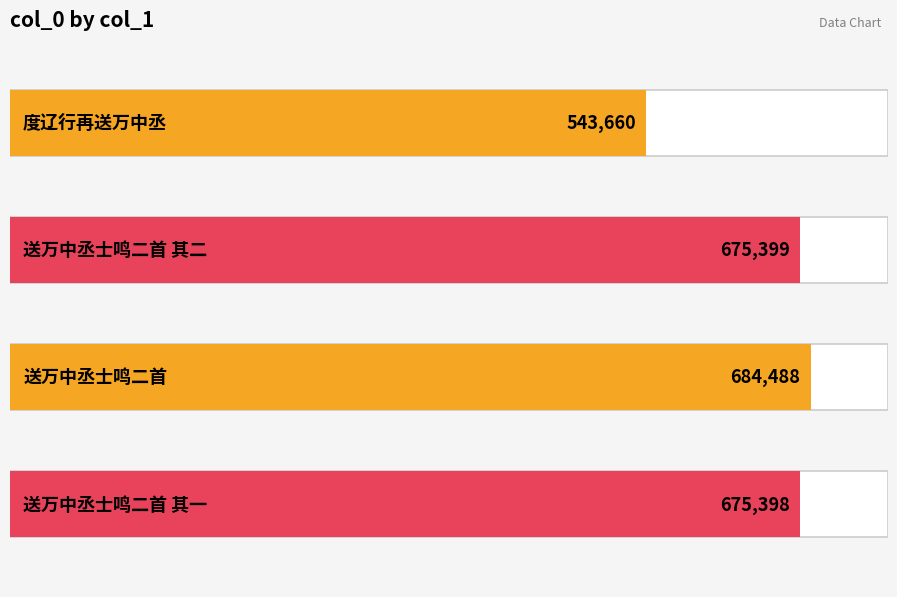

Does the chart contain any negative values?

No